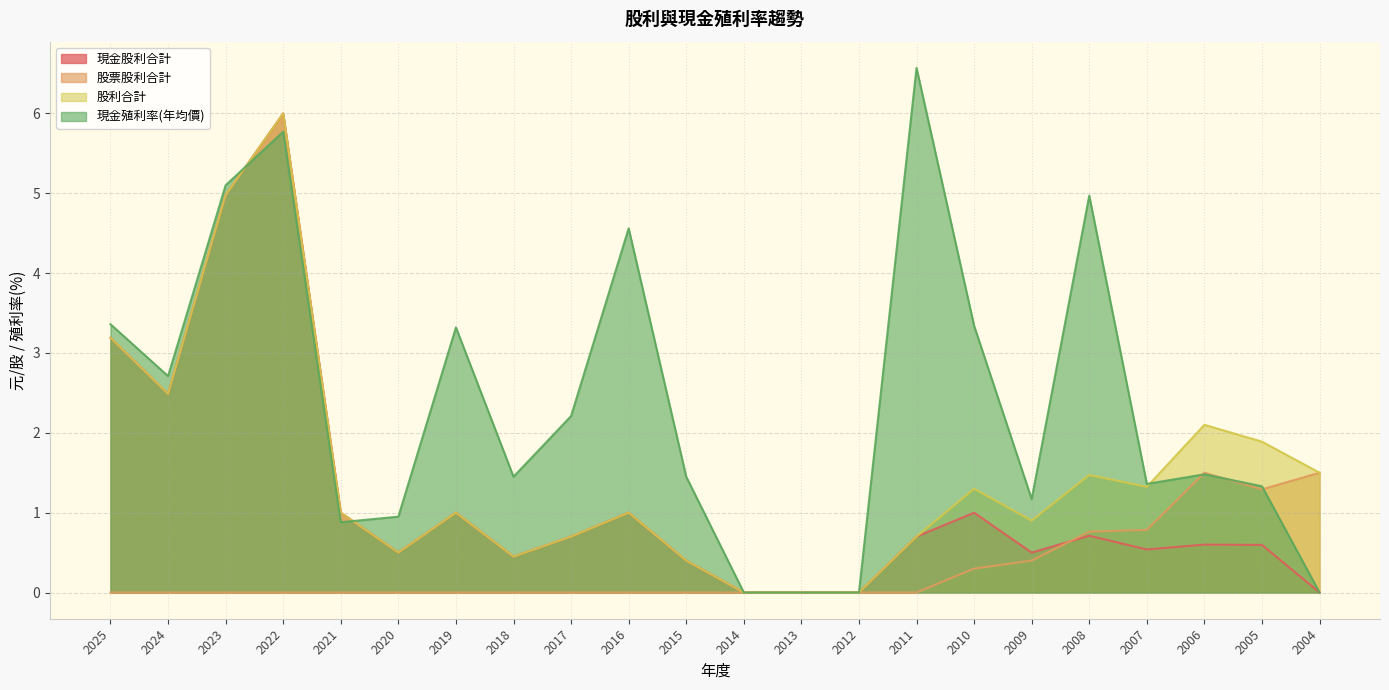

Reading left to right, what are all the values shown in this chart?

現金股利合計: 2025=3.2	2024=2.5	2023=5.0	2022=6.0	2021=1.0	2020=0.5	2019=1.0	2018=0.5	2017=0.7	2016=1.0	2015=0.4	2014=0.0	2013=0.0	2012=0.0	2011=0.7	2010=1.0	2009=0.5	2008=0.7	2007=0.5	2006=0.6	2005=0.6	2004=0.0
股票股利合計: 2025=0.0	2024=0.0	2023=0.0	2022=0.0	2021=0.0	2020=0.0	2019=0.0	2018=0.0	2017=0.0	2016=0.0	2015=0.0	2014=0.0	2013=0.0	2012=0.0	2011=0.0	2010=0.3	2009=0.4	2008=0.8	2007=0.8	2006=1.5	2005=1.3	2004=1.5
股利合計: 2025=3.2	2024=2.5	2023=5.0	2022=6.0	2021=1.0	2020=0.5	2019=1.0	2018=0.5	2017=0.7	2016=1.0	2015=0.4	2014=0.0	2013=0.0	2012=0.0	2011=0.7	2010=1.3	2009=0.9	2008=1.5	2007=1.3	2006=2.1	2005=1.9	2004=1.5
現金殖利率(年均價): 2025=3.4	2024=2.7	2023=5.1	2022=5.8	2021=0.9	2020=0.9	2019=3.3	2018=1.4	2017=2.2	2016=4.6	2015=1.4	2014=0.0	2013=0.0	2012=0.0	2011=6.6	2010=3.3	2009=1.2	2008=5.0	2007=1.4	2006=1.5	2005=1.3	2004=0.0